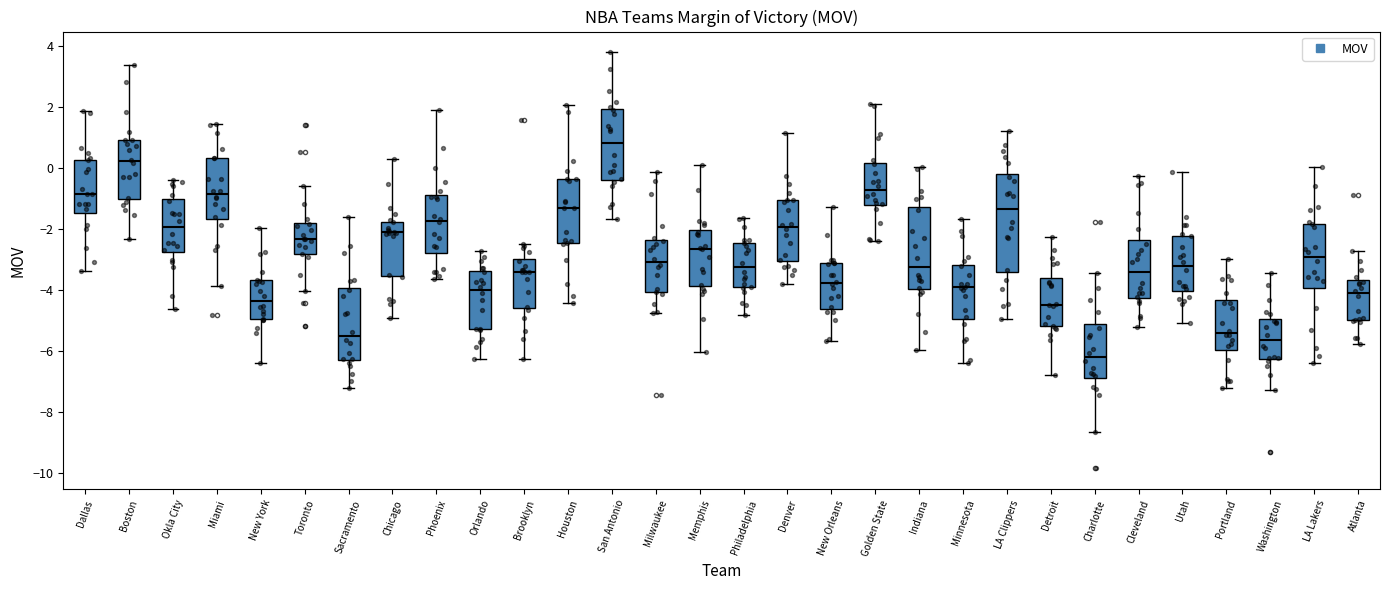

Comparing the boxes themselves (not the whiskers), which one is the tallest?

LA Clippers